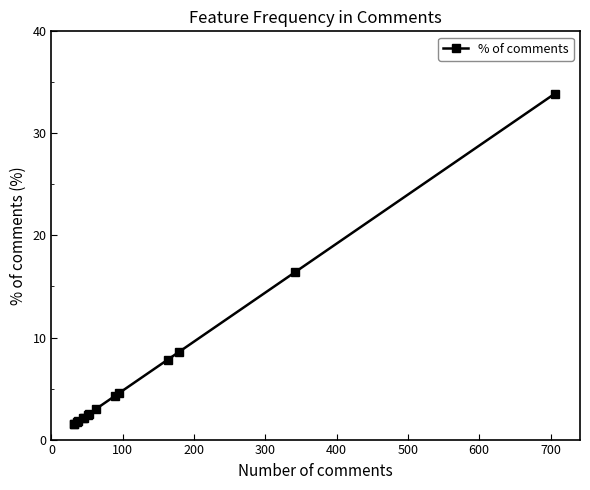

Is this an area chart (filled region under the line)?

No